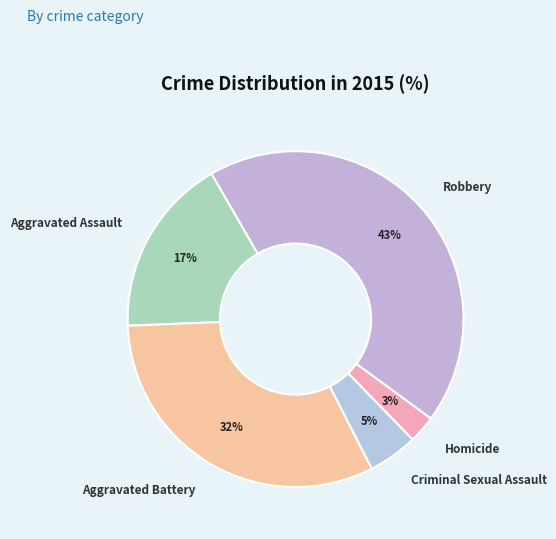

Between Robbery and Aggravated Battery, which is larger?

Robbery